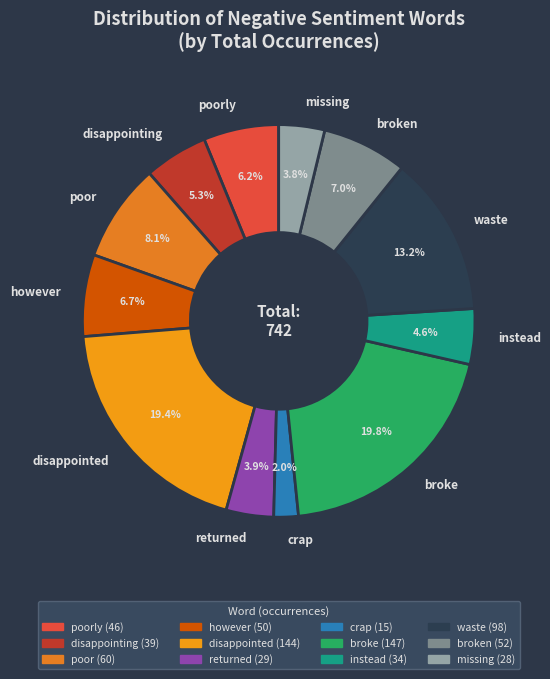

How many slices are in this pie chart?

12